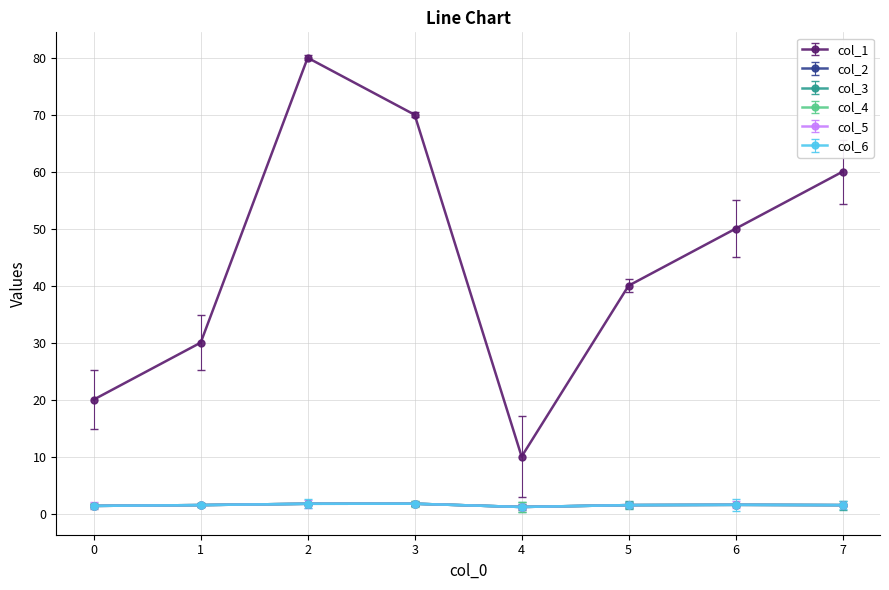

What is the highest value of the col_2 series?

1.7